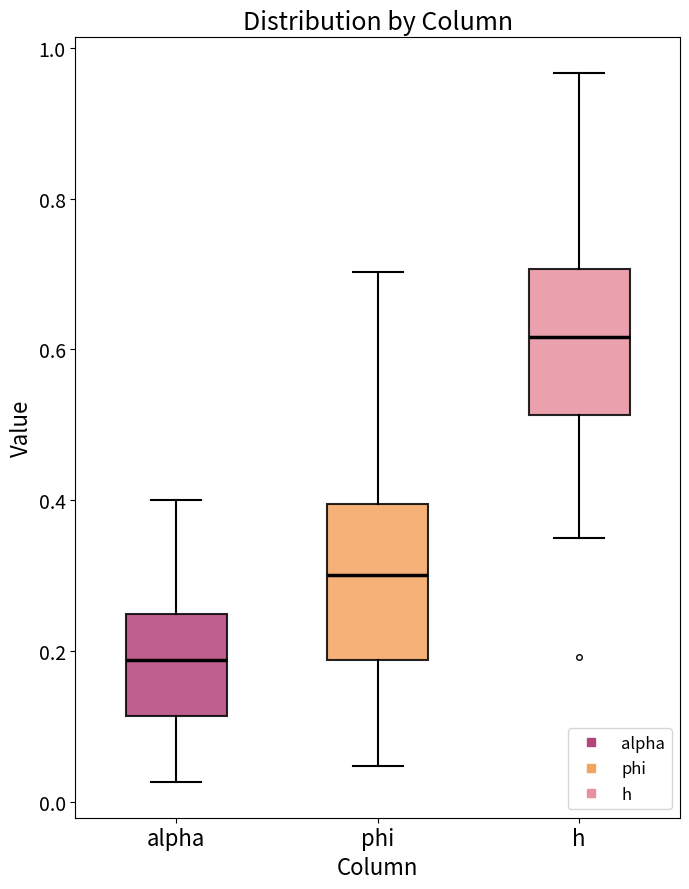

Reading left to right, read every box against the y-axis: the position of its median line, the range the box covers, and the ends of its whiskers. The values are not printed on the chart, so give them approximately, as read against the axis.

alpha: median 0.18, box 0.12 to 0.24, whiskers 0.02 to 0.40
phi: median 0.30, box 0.18 to 0.40, whiskers 0.04 to 0.70
h: median 0.62, box 0.52 to 0.70, whiskers 0.34 to 0.96